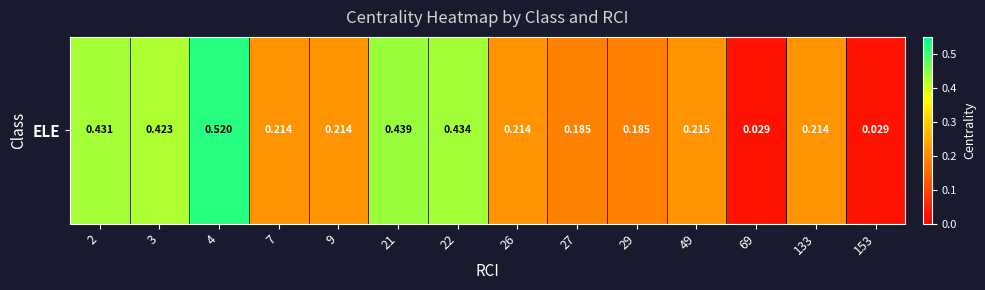

Between 49 and 4, which is larger?

4